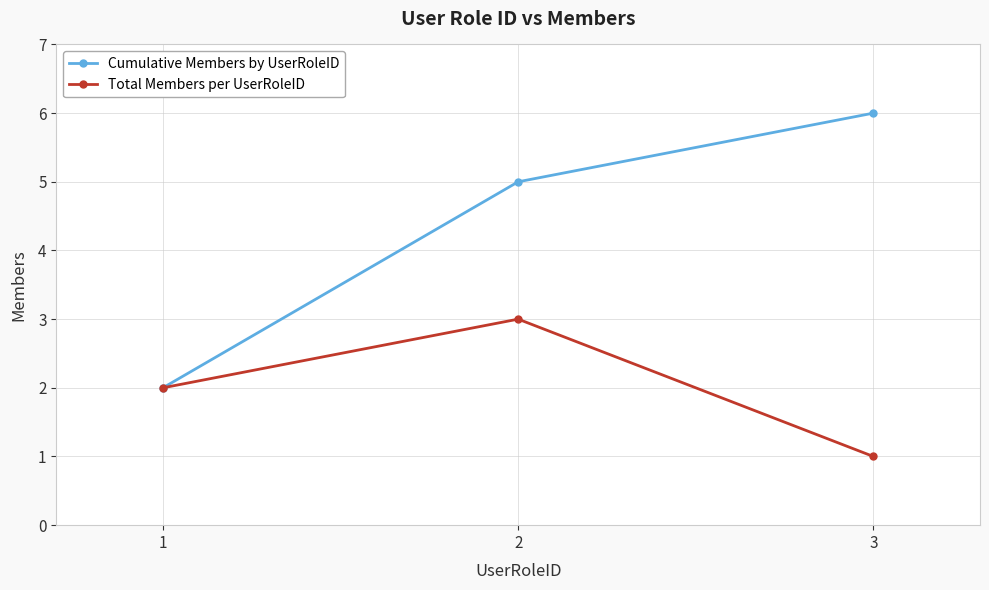

Which series has the largest total across all categories?

Cumulative Members by UserRoleID